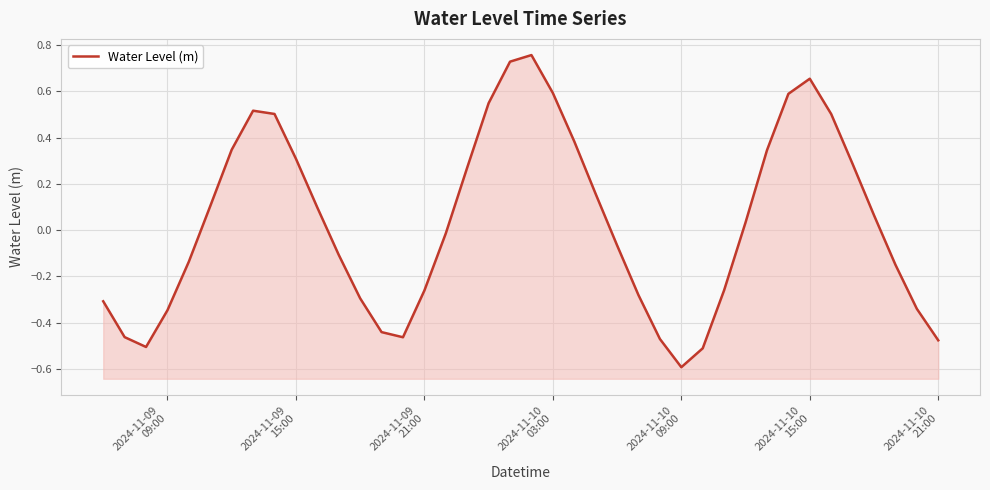

How many data points are above 0?

20